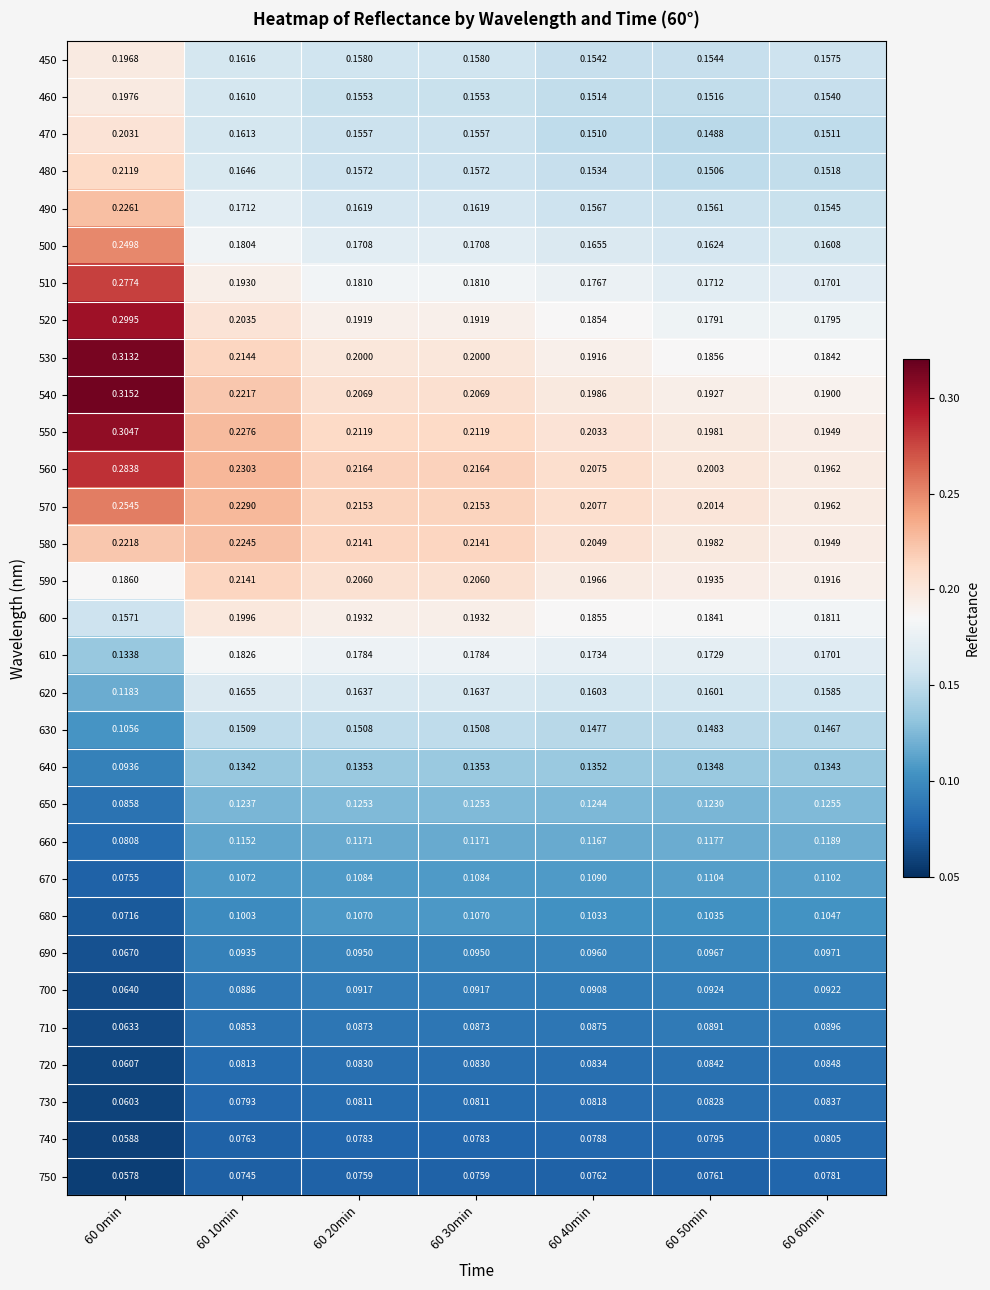

At how many categories does at least one series exceed 0?

7